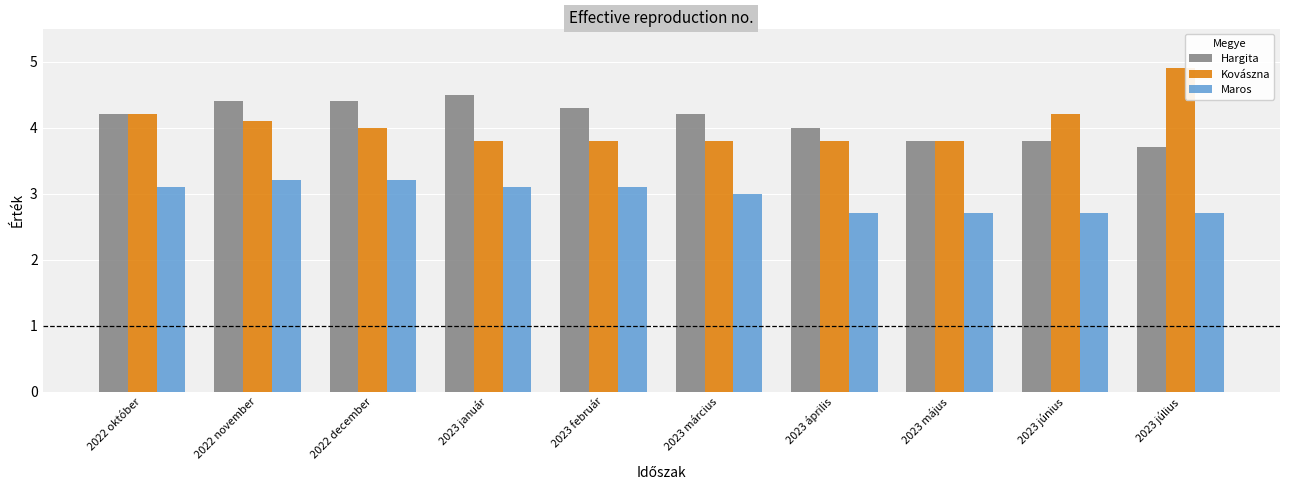

Count the number of categories in the chart.

10